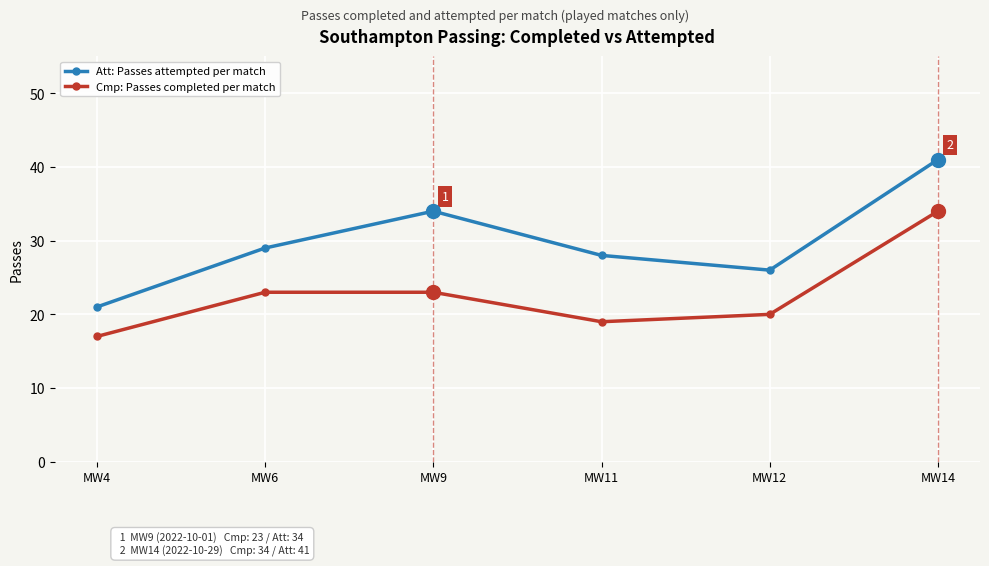

Reading left to right, what are all the values shown in this chart?

Att: Passes attempted per match: MW4=21	MW6=29	MW9=34	MW11=28	MW12=26	MW14=41
Cmp: Passes completed per match: MW4=17	MW6=23	MW9=23	MW11=19	MW12=20	MW14=34